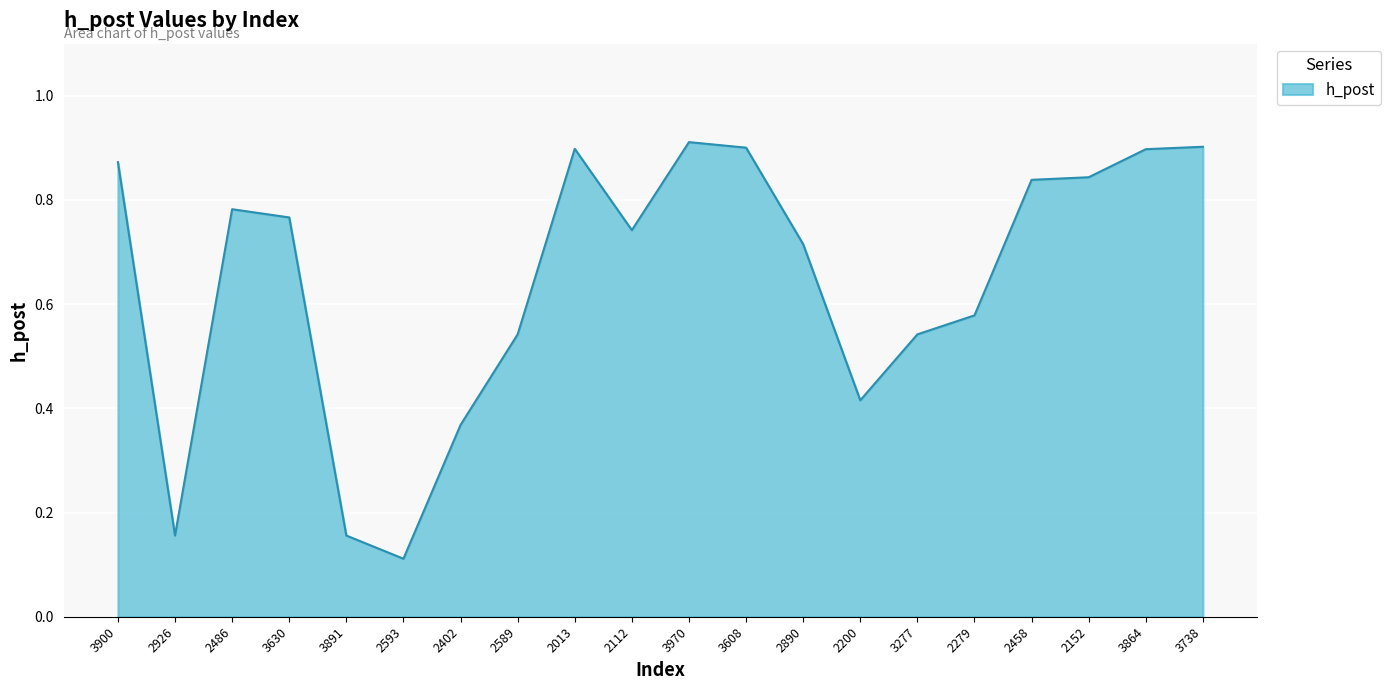

Which category has the lowest value across all series?

2593